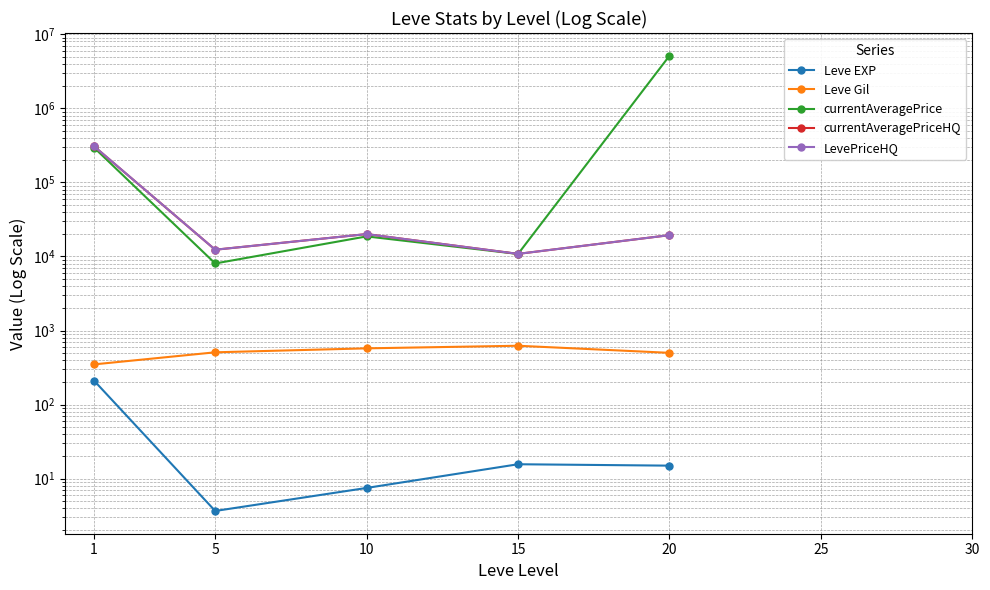

Where is the first local minimum for LevePriceHQ?

5